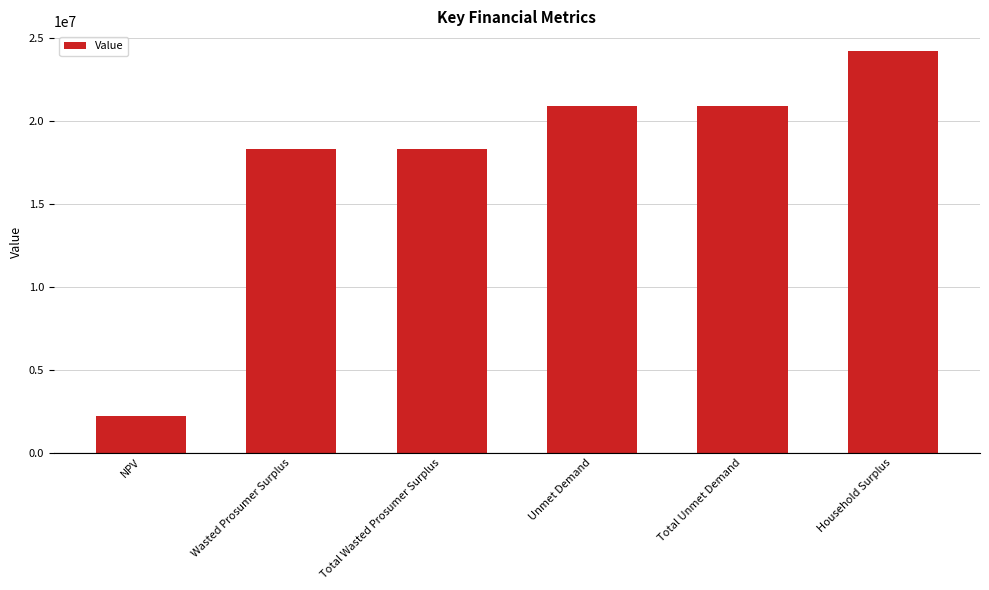

Between Unmet Demand and Wasted Prosumer Surplus, which is larger?

Unmet Demand